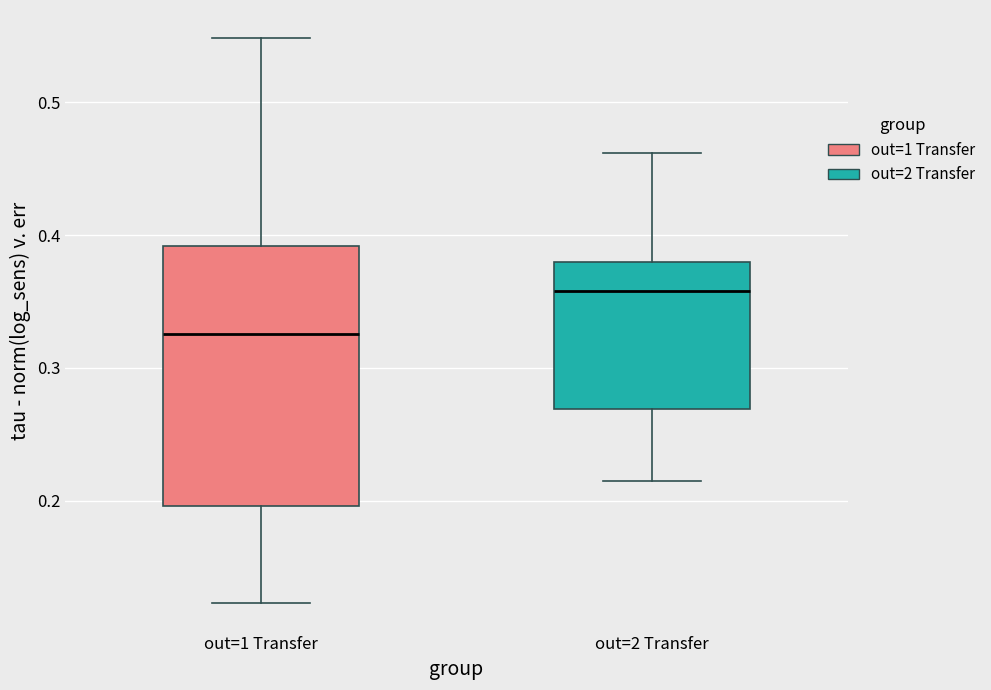

Which box is the tallest, from its lower edge to its upper edge?

out=1 Transfer